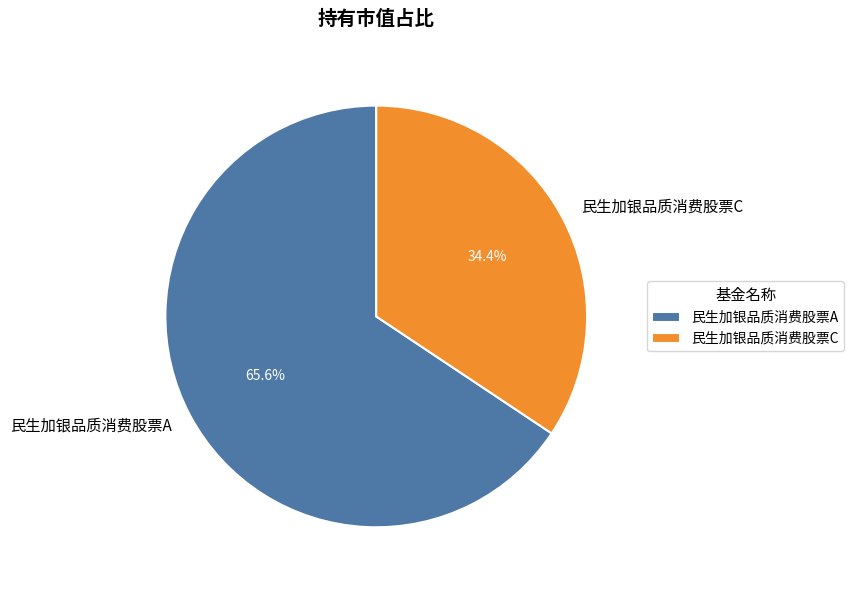

Which category has the smallest portion of the pie?

民生加银品质消费股票C